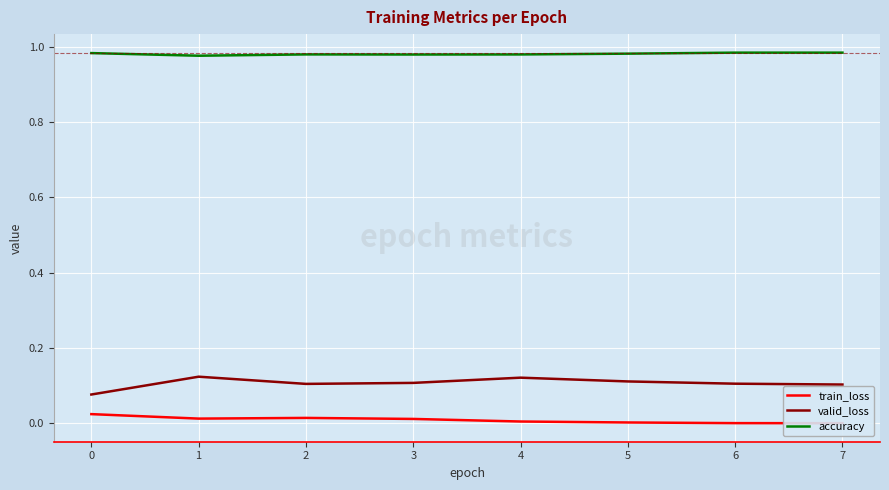

Between 6 and 2, which is larger?

2